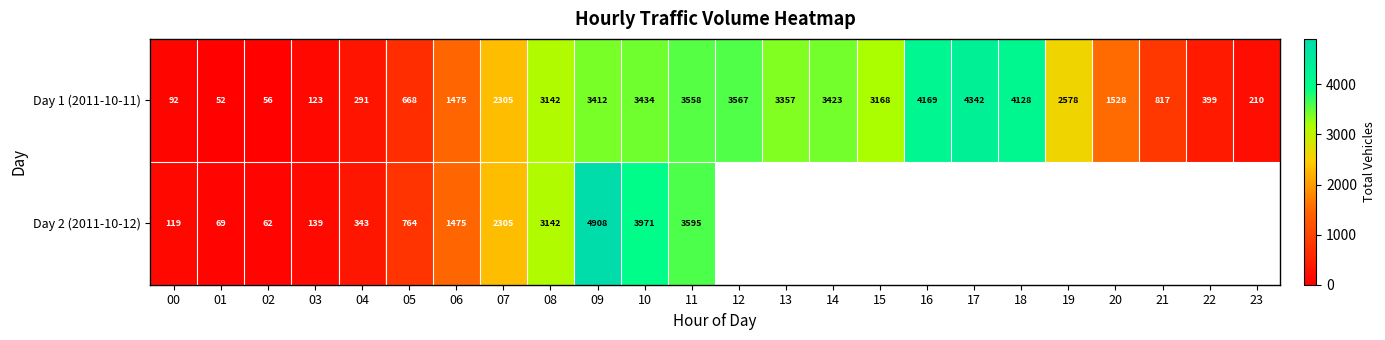

At how many categories does at least one series exceed 3663?

5